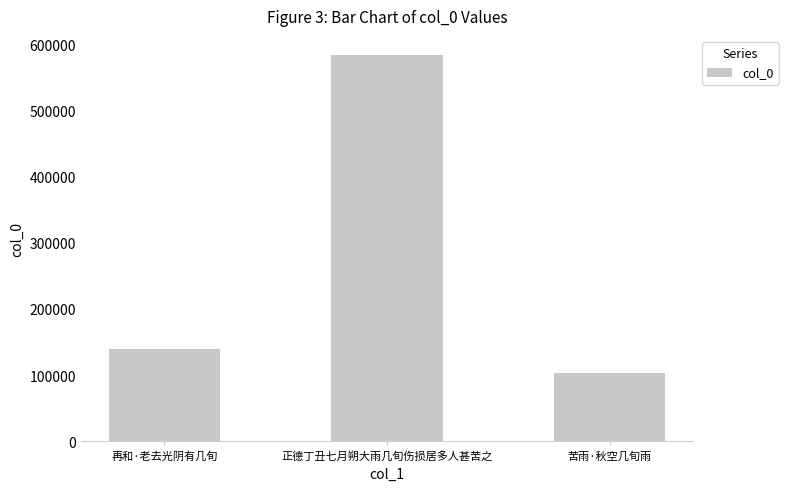

The value at 苦雨·秋空几旬雨 is 103342. True or false?

True